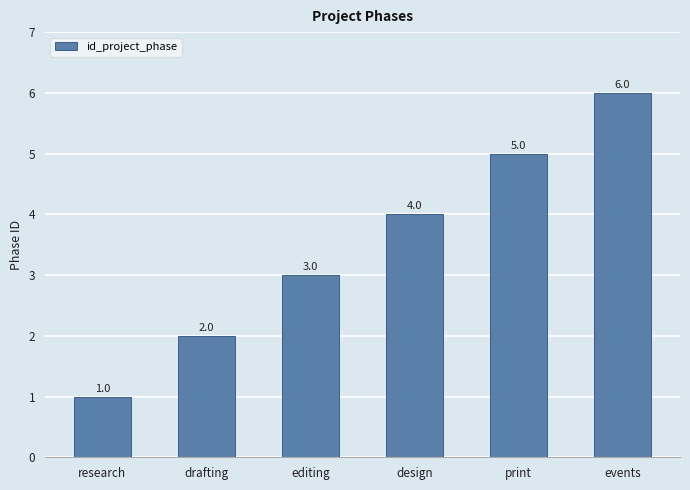

What is the average value?

4